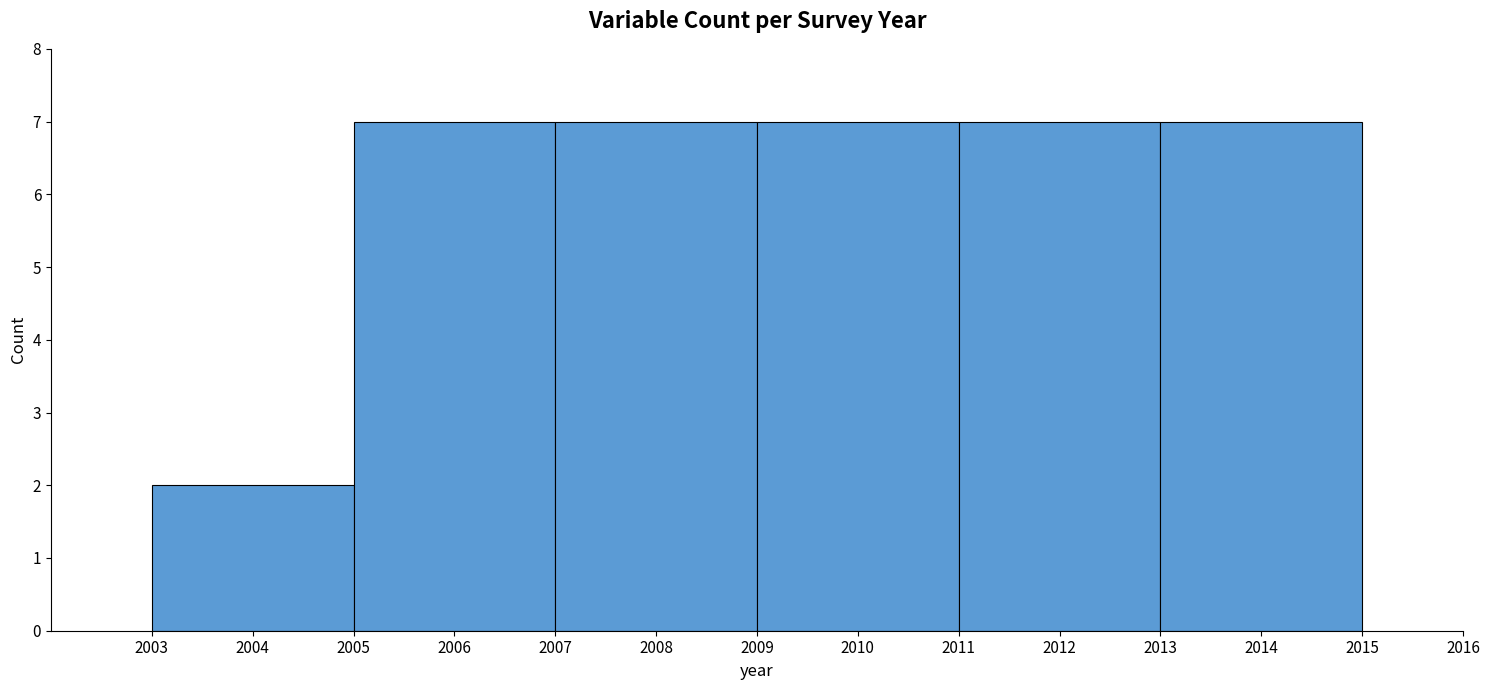

Reading left to right, list every bar in this chart as the range it spans on the x-axis followed by its height. The values are not printed on the chart, so give them approximately, as read against the axis.

2003 to 2005: 2
2005 to 2007: 7
2007 to 2009: 7
2009 to 2011: 7
2011 to 2013: 7
2013 to 2015: 7